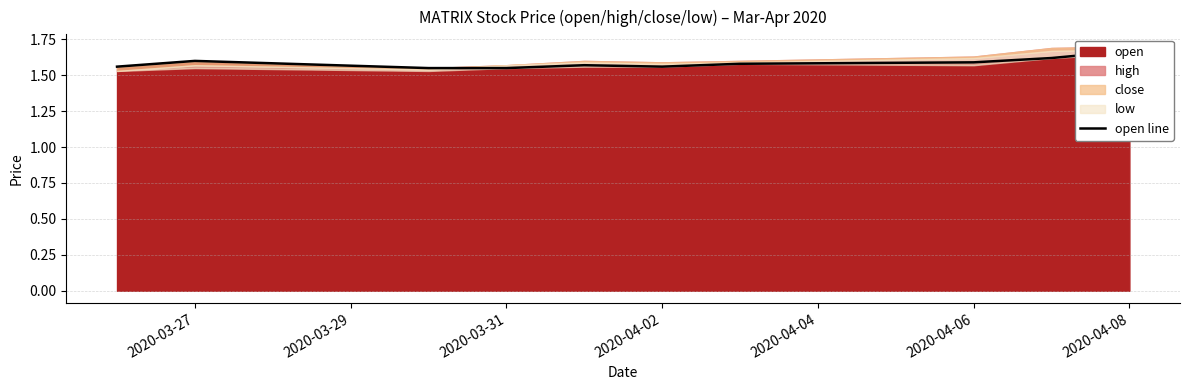

Is it true that the value at 8 is 2.3?

False